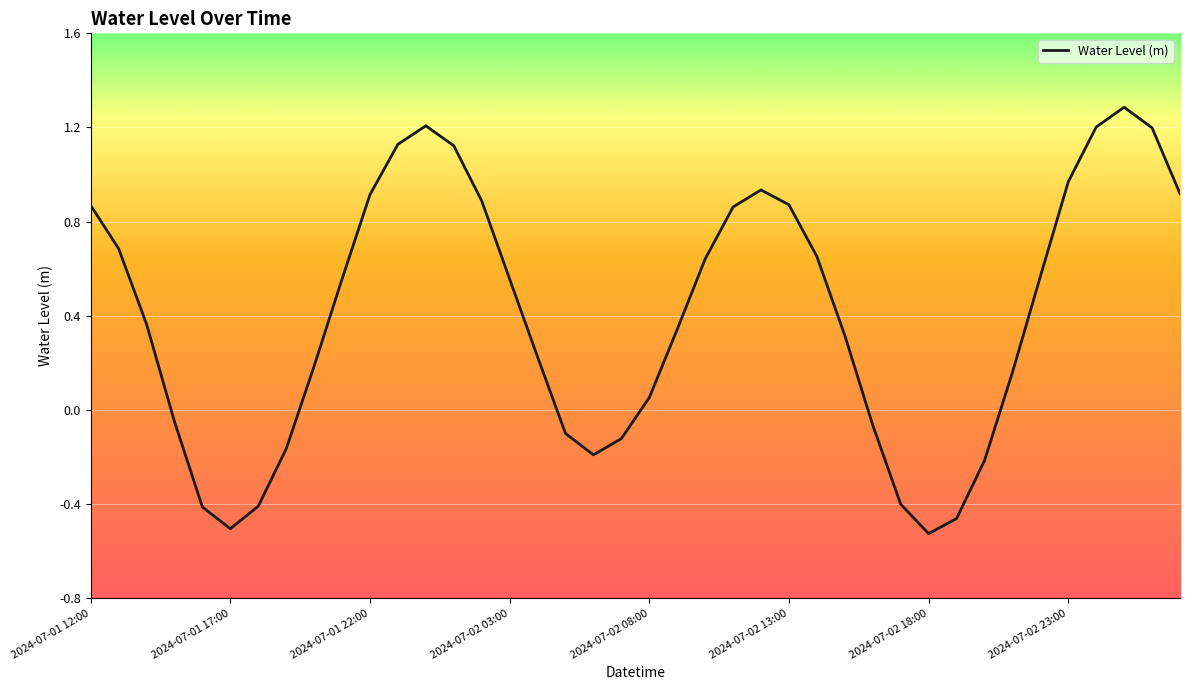

What is the maximum value shown in the chart?

1.3